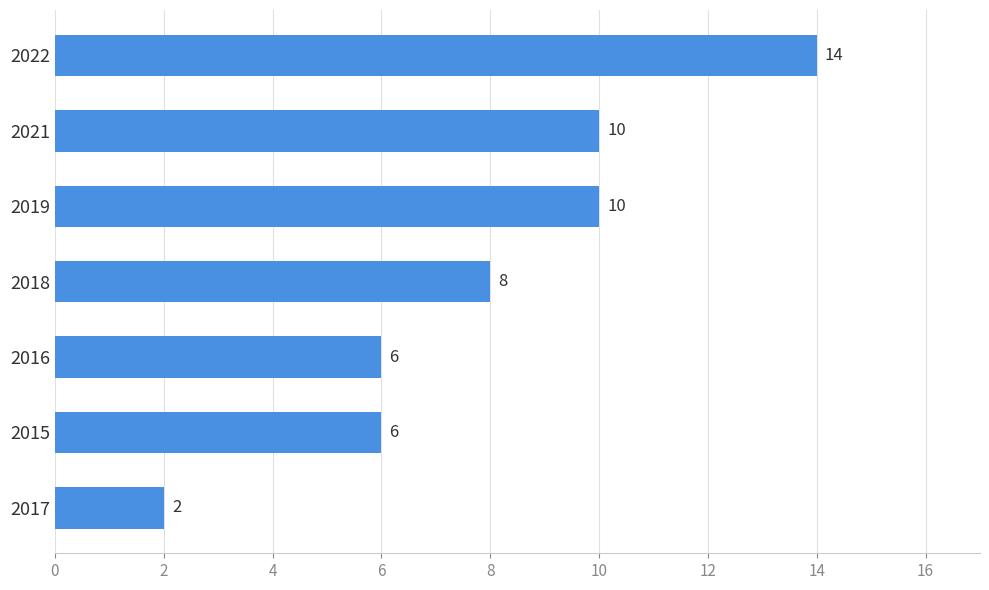

Does the chart contain any negative values?

No